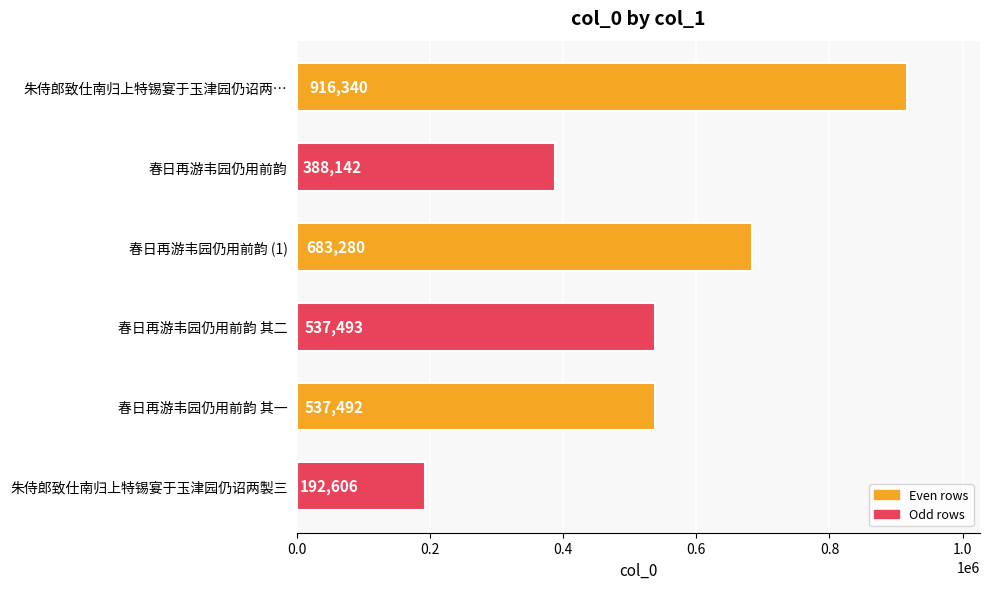

The value at 朱侍郎致仕南归上特锡宴于玉津园仍诏两製三 is 311571. True or false?

False